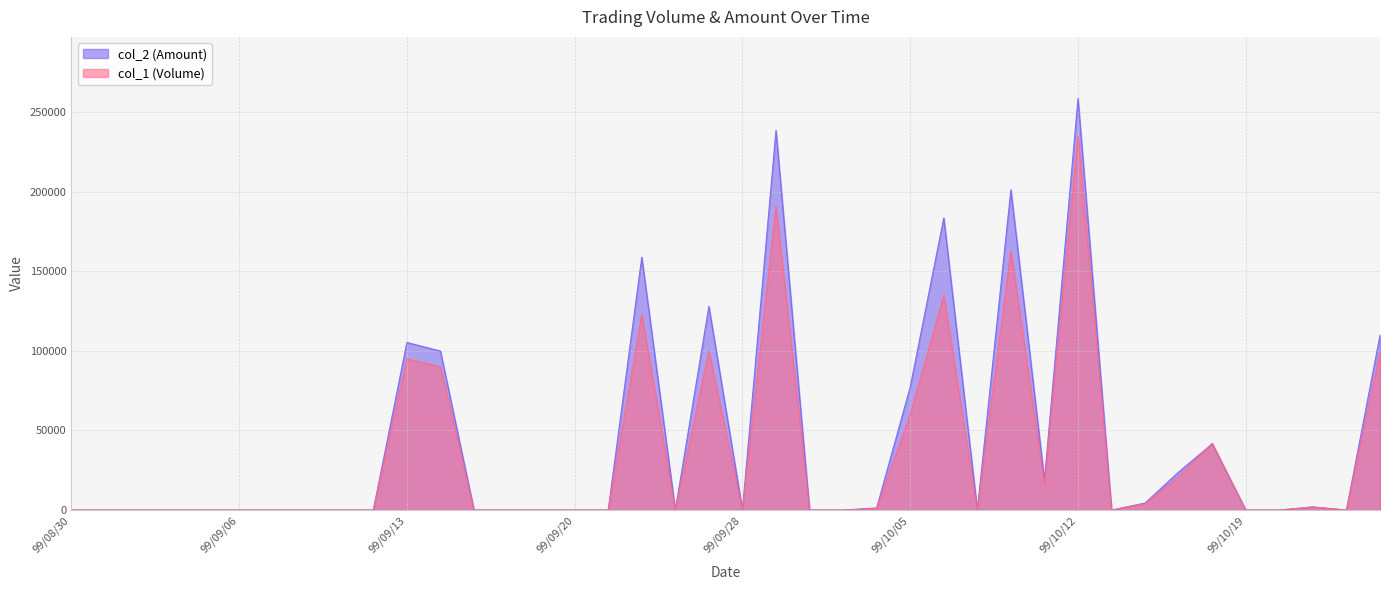

Which has a higher value, 99/09/24 or 99/09/07?

99/09/24